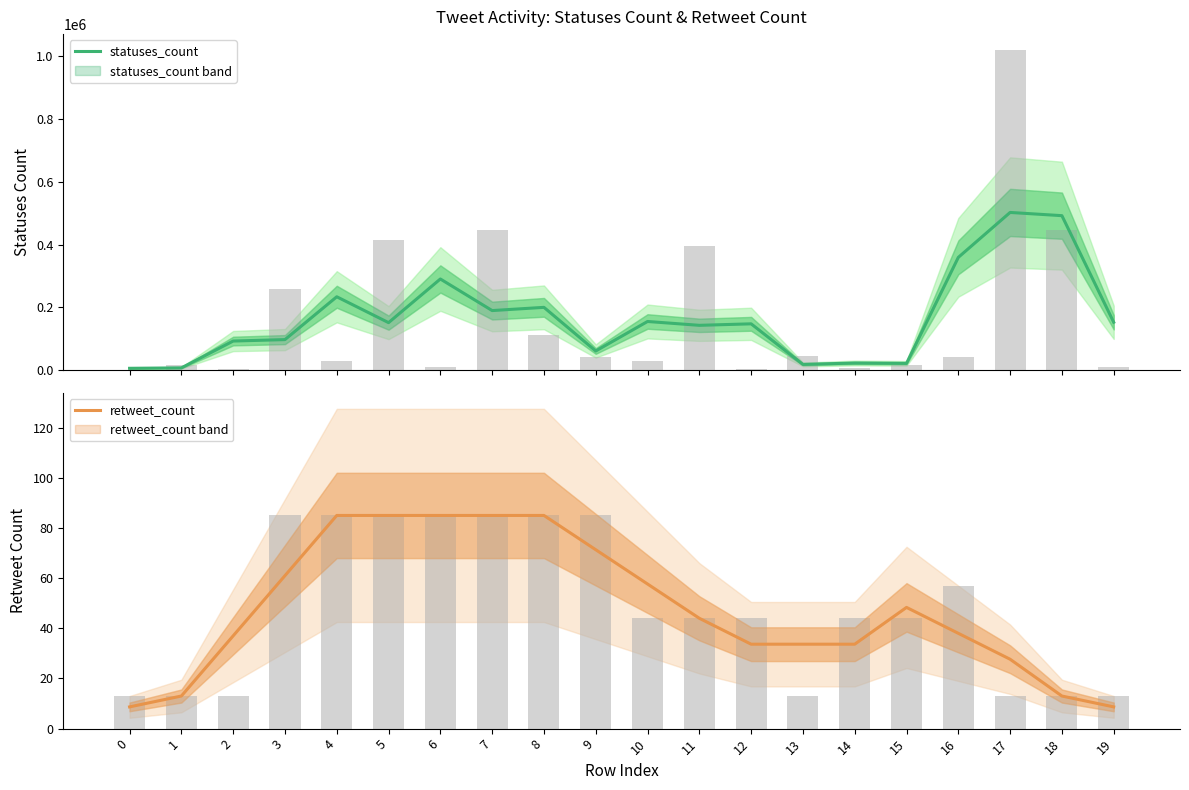

True or false: retweet_count has a value of 33.7 at 12.

True